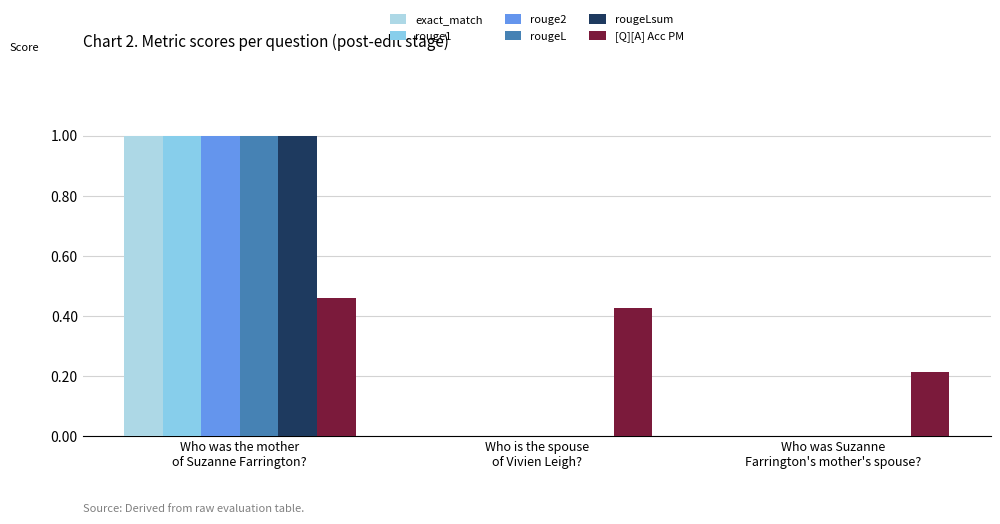

At how many categories does at least one series exceed 0?

3